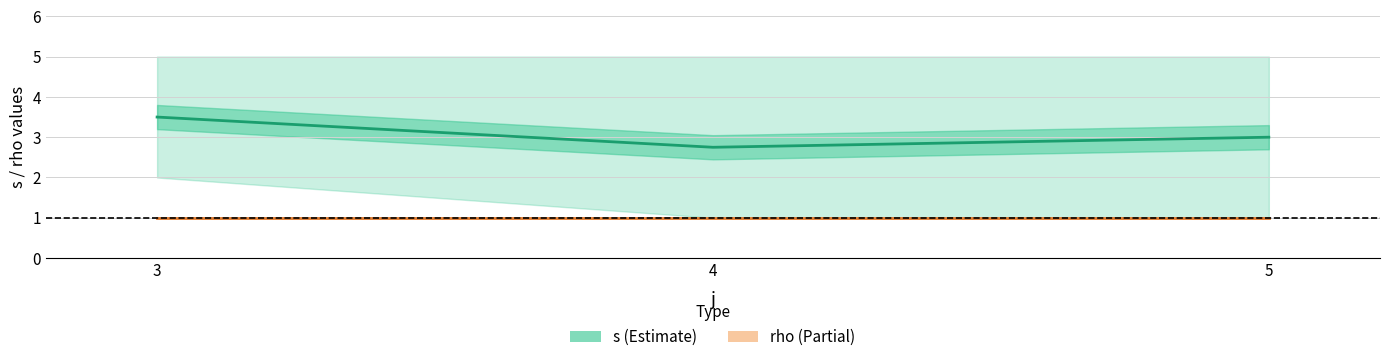

Reading left to right, transcribe all the data shown in this chart.

s: 3.5	2.8	3.0
rho: 1.0	1.0	1.0